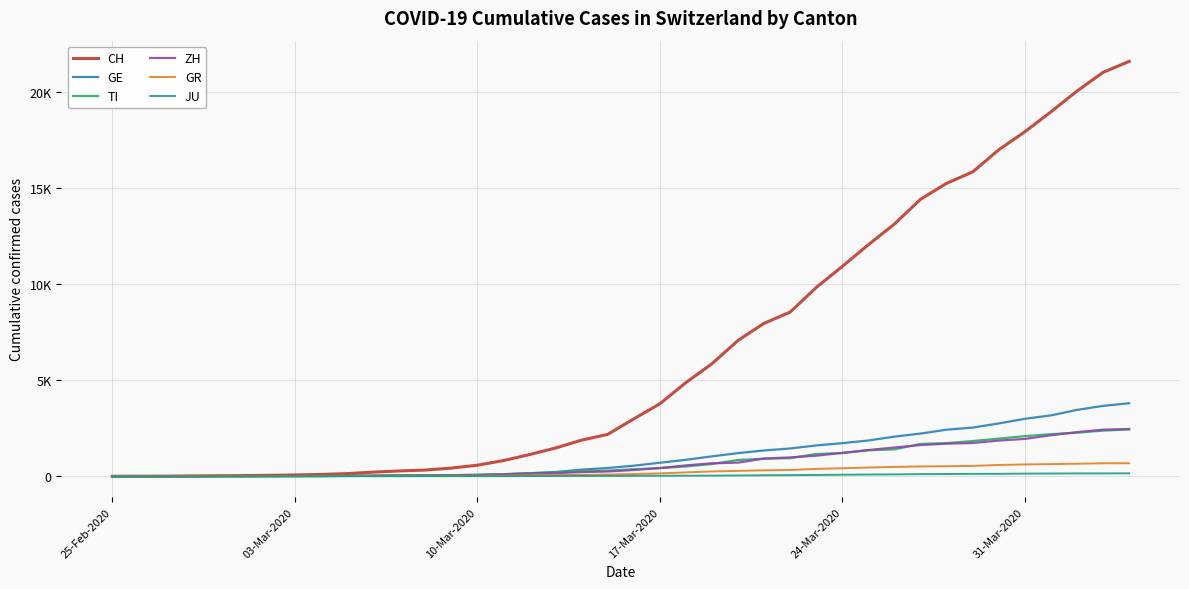

What are all the series names shown in the legend?

CH, GE, TI, ZH, GR, JU